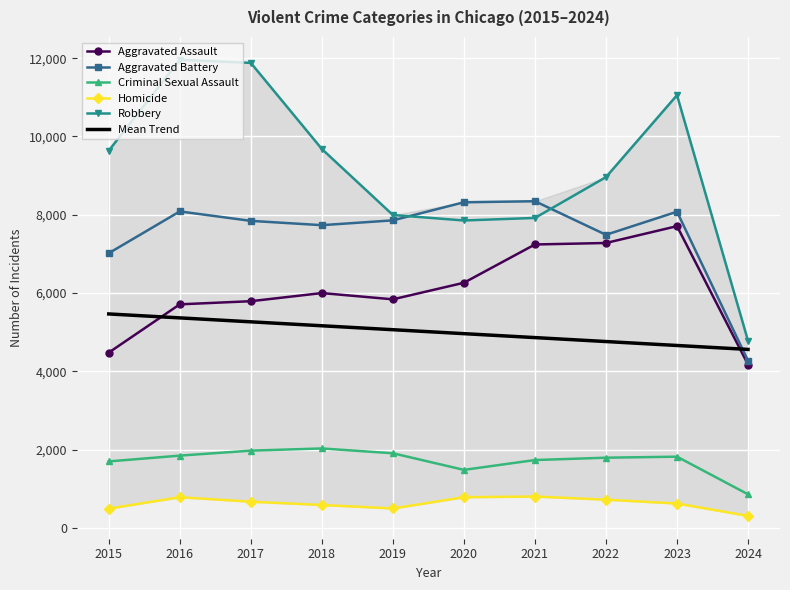

Which series has the largest range (max minus min)?

Robbery